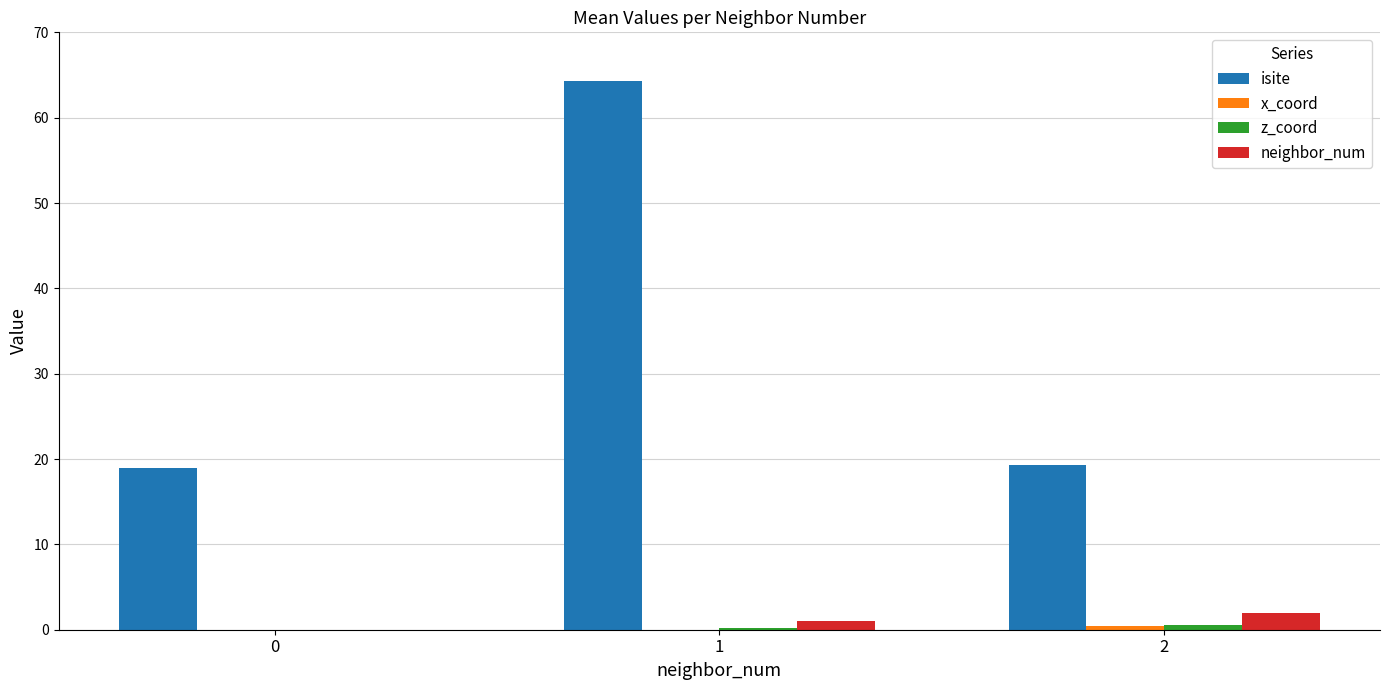

What is the total value across all series at 0?

19.0